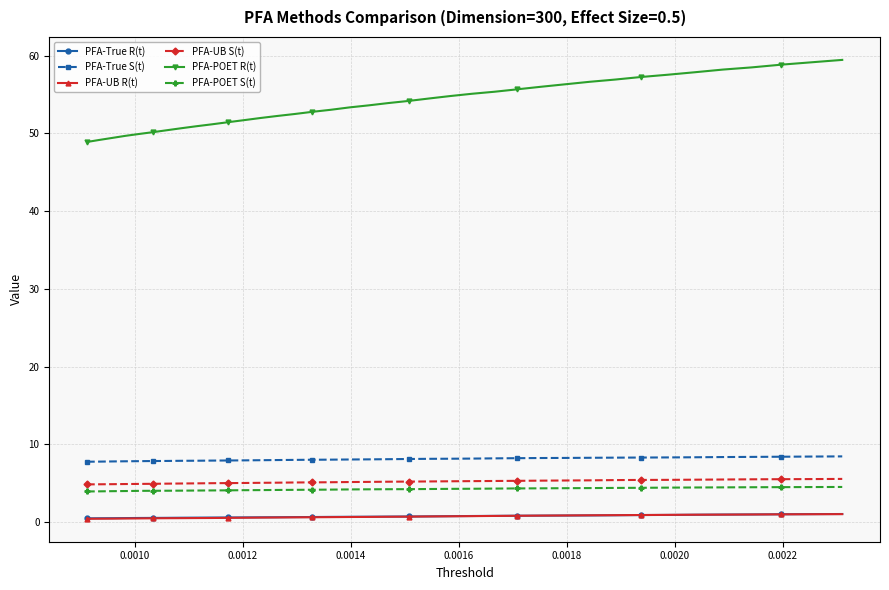

True or false: PFA-POET S(t) and PFA-POET R(t) intersect in this chart.

False